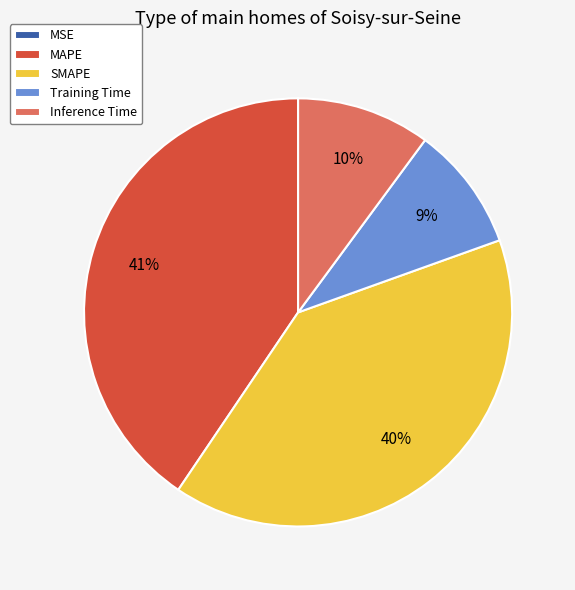

Approximately how many times larger is the value at SMAPE compared to MAPE?

1.0